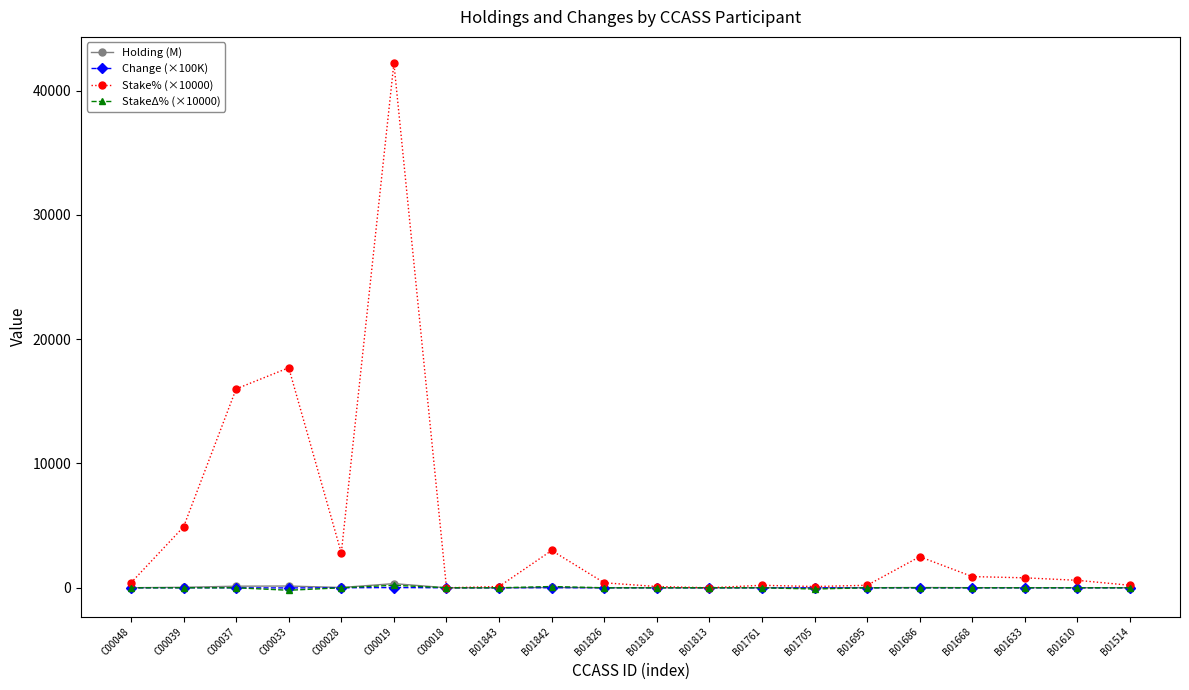

What is the highest value of the Stake% (×10000) series?

42200.0